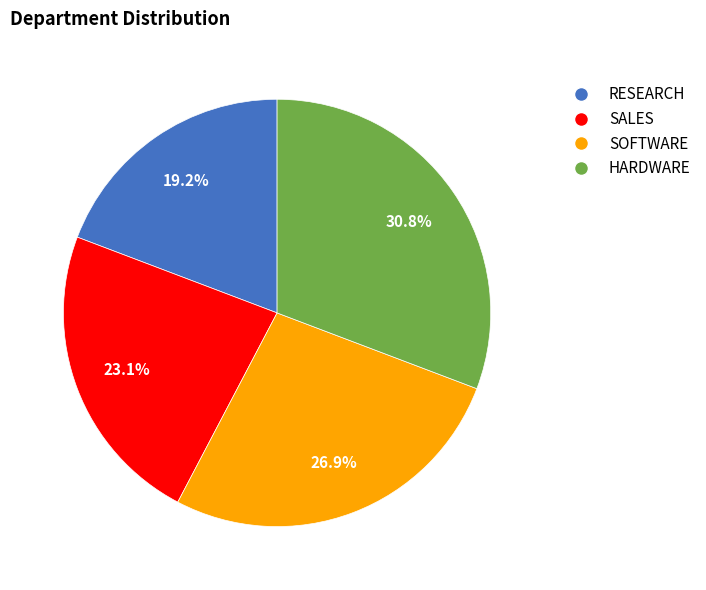

Rank the categories by value from highest to lowest.

HARDWARE, SOFTWARE, SALES, RESEARCH